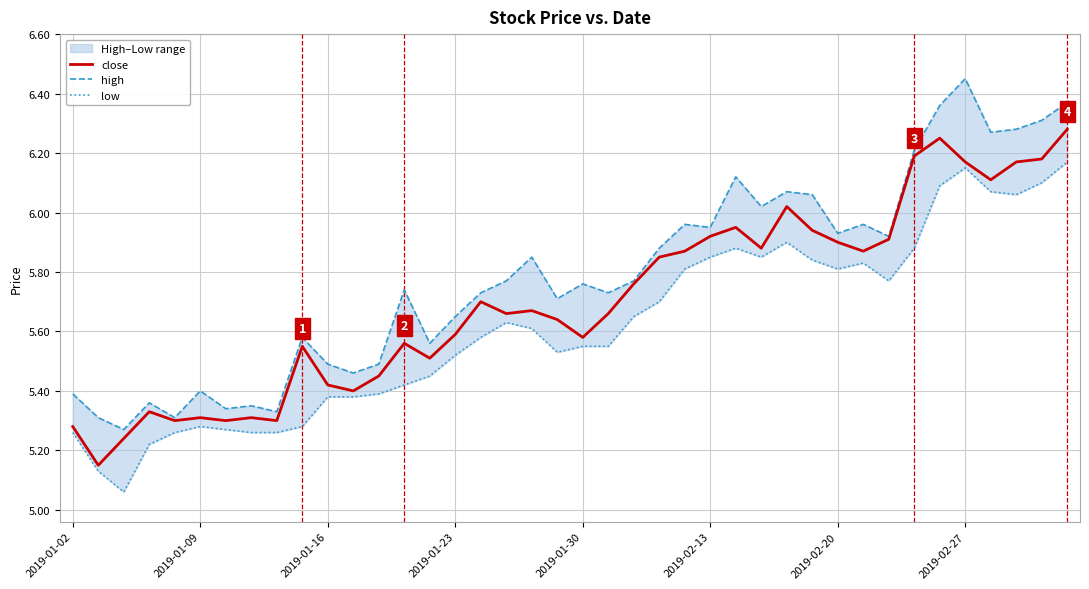

What is the difference between the maximum and minimum values in the close series?

1.1